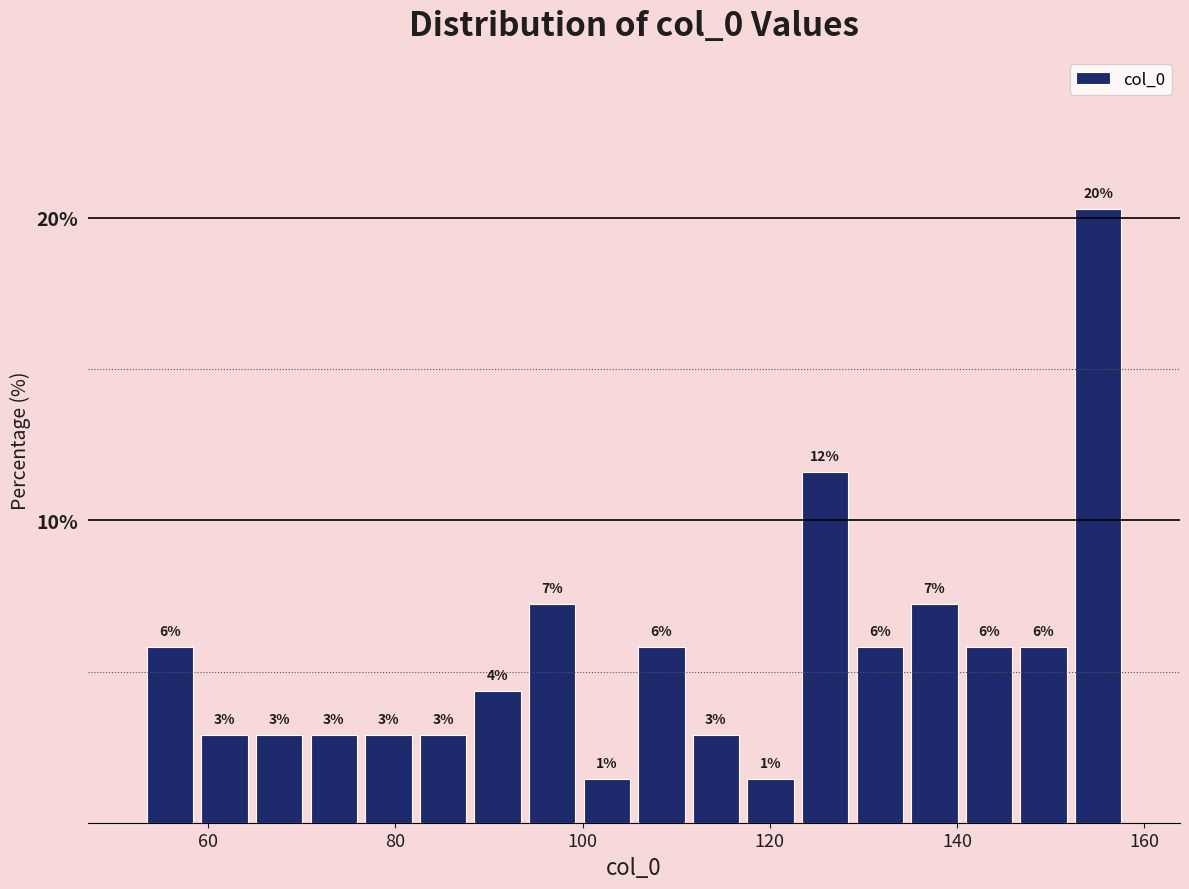

Read against the x-axis, roughly where is the centre of the tallest bar?

156